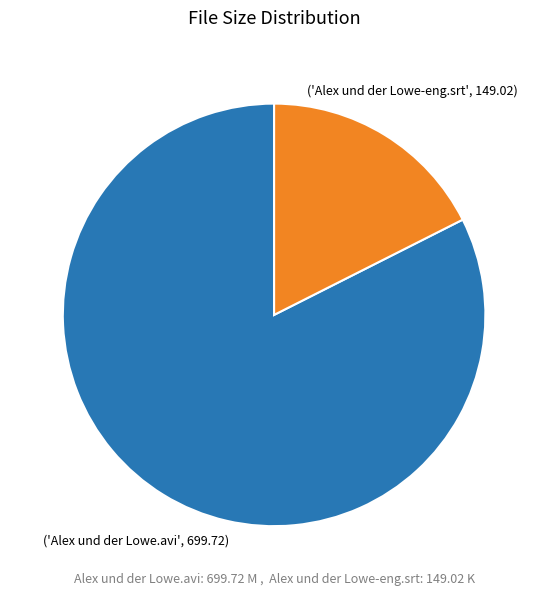

Is there any slice that represents more than half of the pie?

Yes